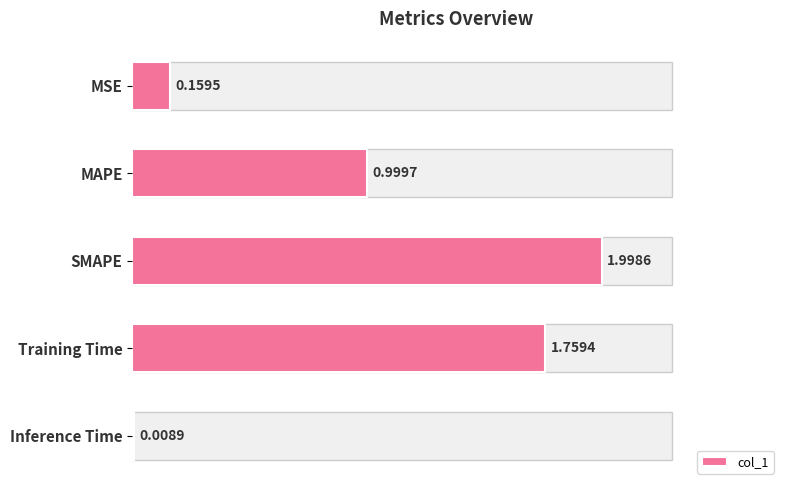

The chart shows a value of 0.2 at MSE. True or false?

True